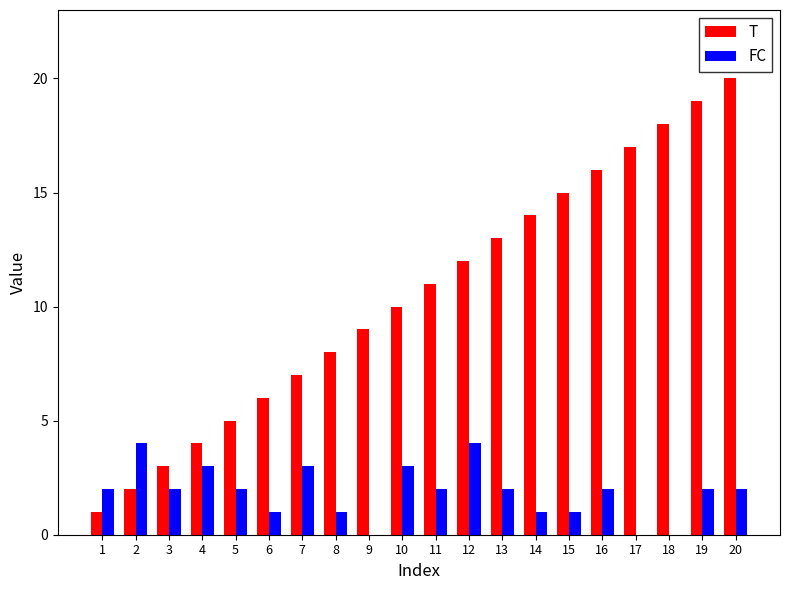

Is it true that FC equals 2 at 12?

False